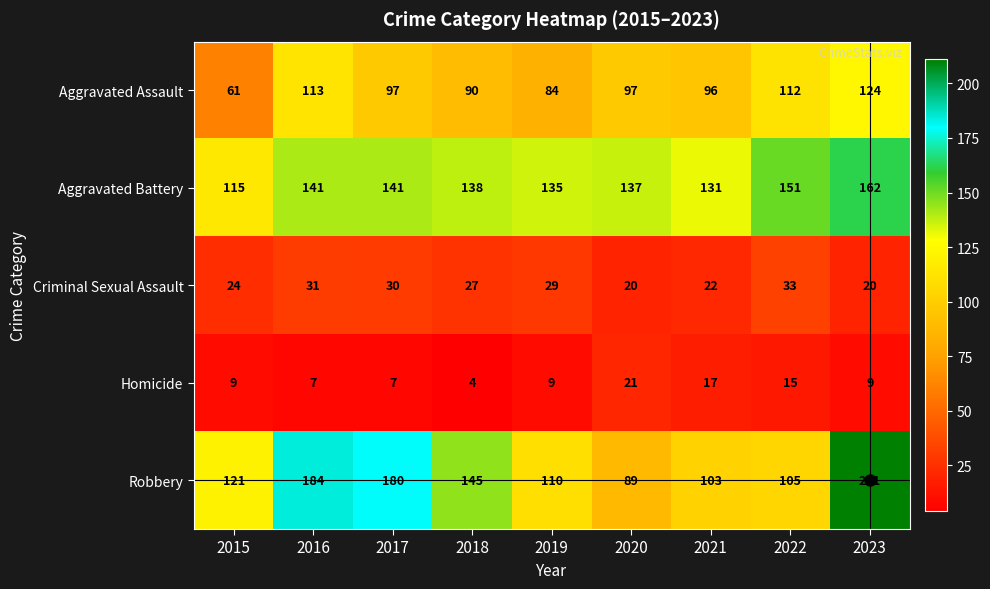

How many data points in Criminal Sexual Assault are less than 27?

4